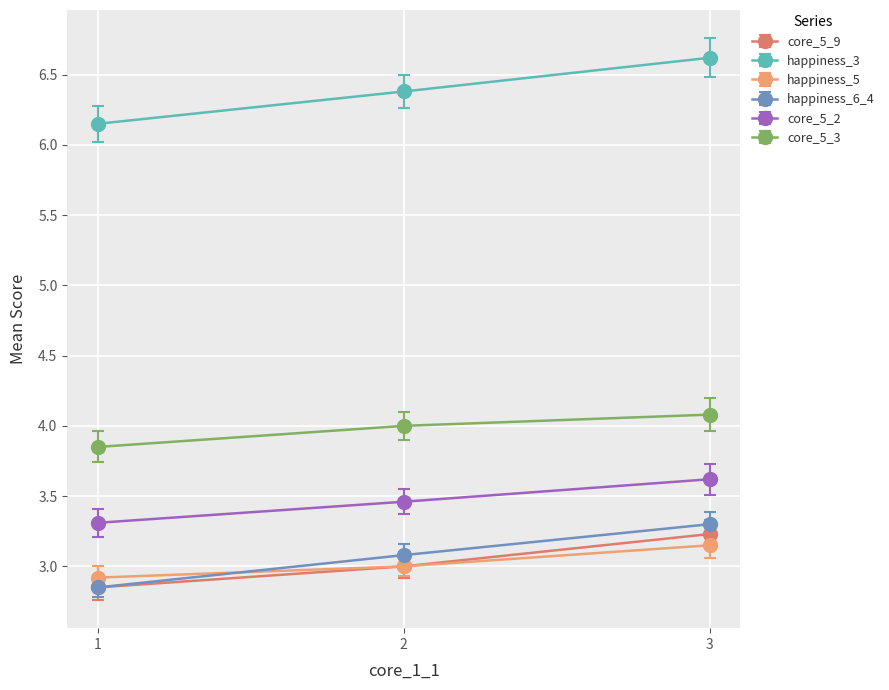

What is the value of the happiness_3 point at the 3rd from the left?

6.6